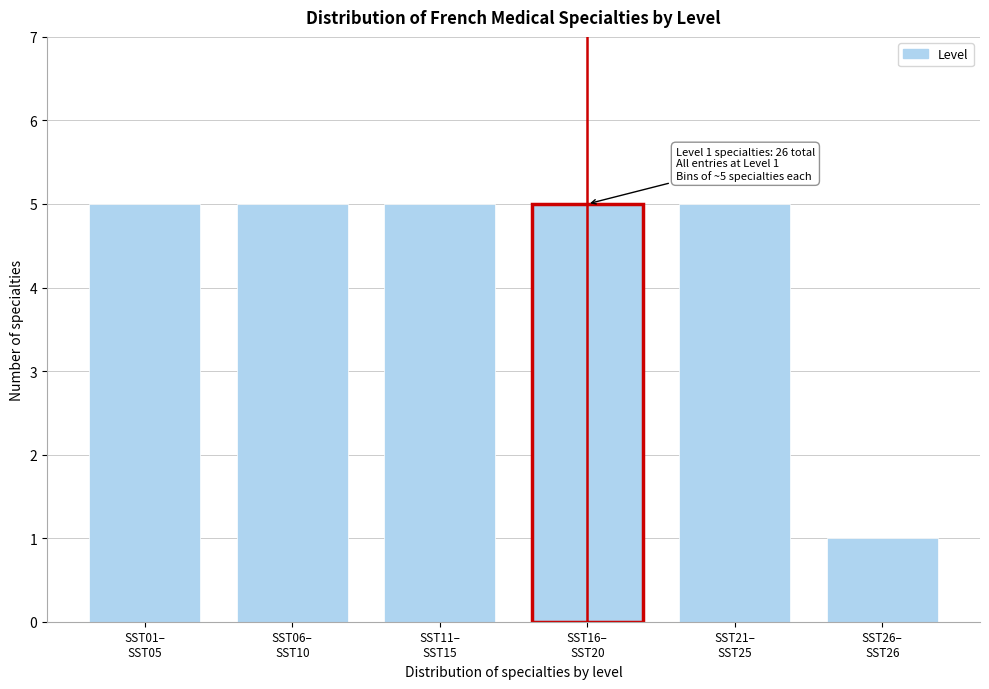

Reading right to left, what are all the values shown in this chart?

1	5	5	5	5	5